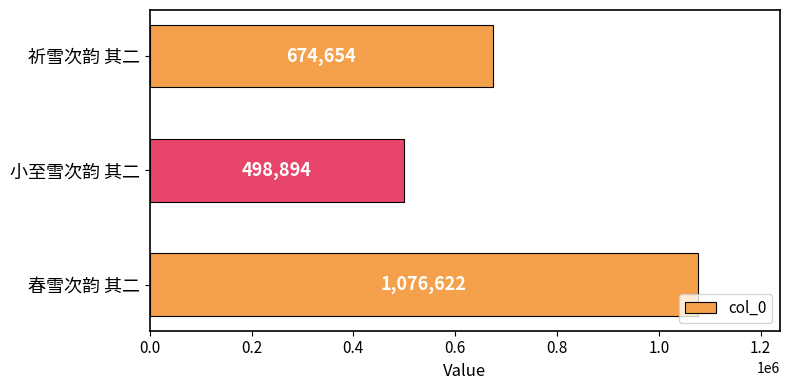

At which label is the value closest to 787758?

祈雪次韵 其二